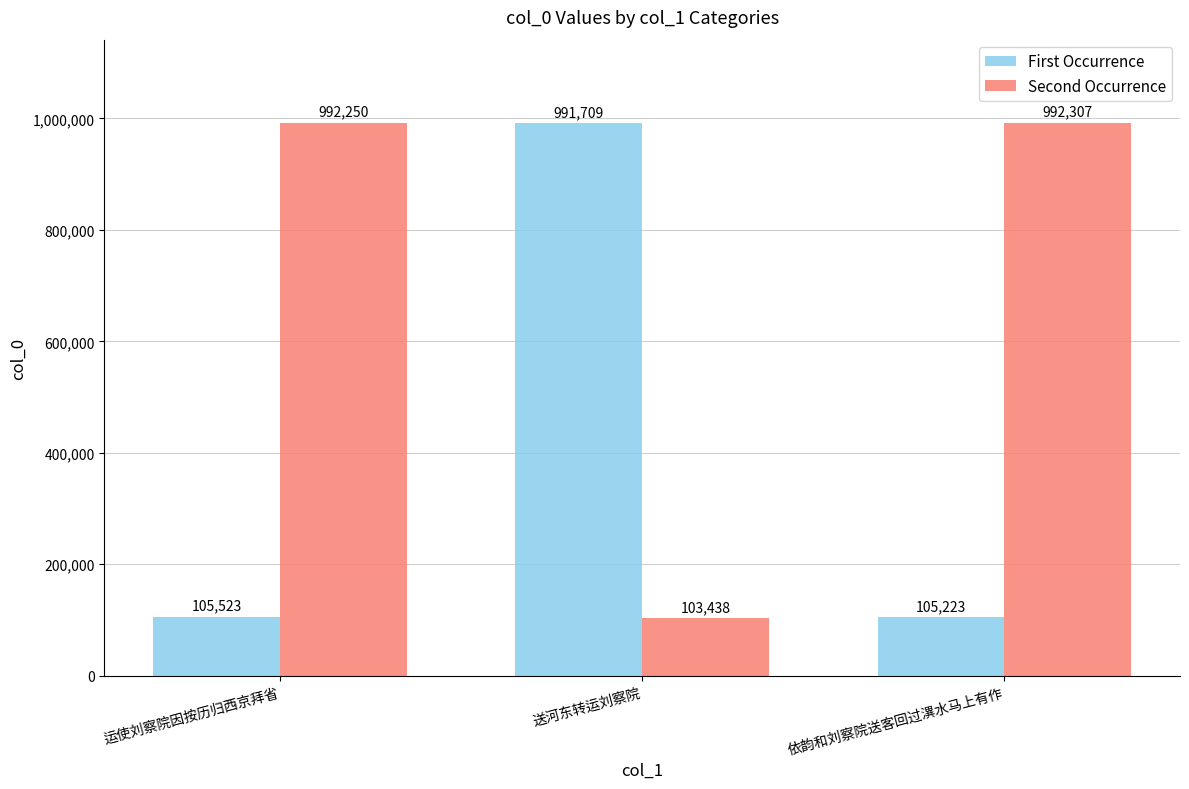

Read the Second Occurrence value at 依韵和刘察院送客回过潩水马上有作, to the nearest 50.

992300